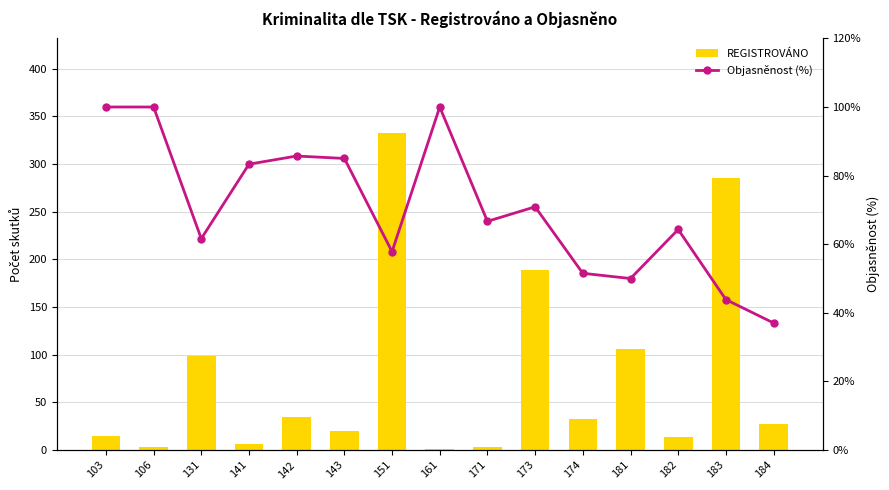

The REGISTROVÁNO series shows 14.0 at 182. True or false?

True